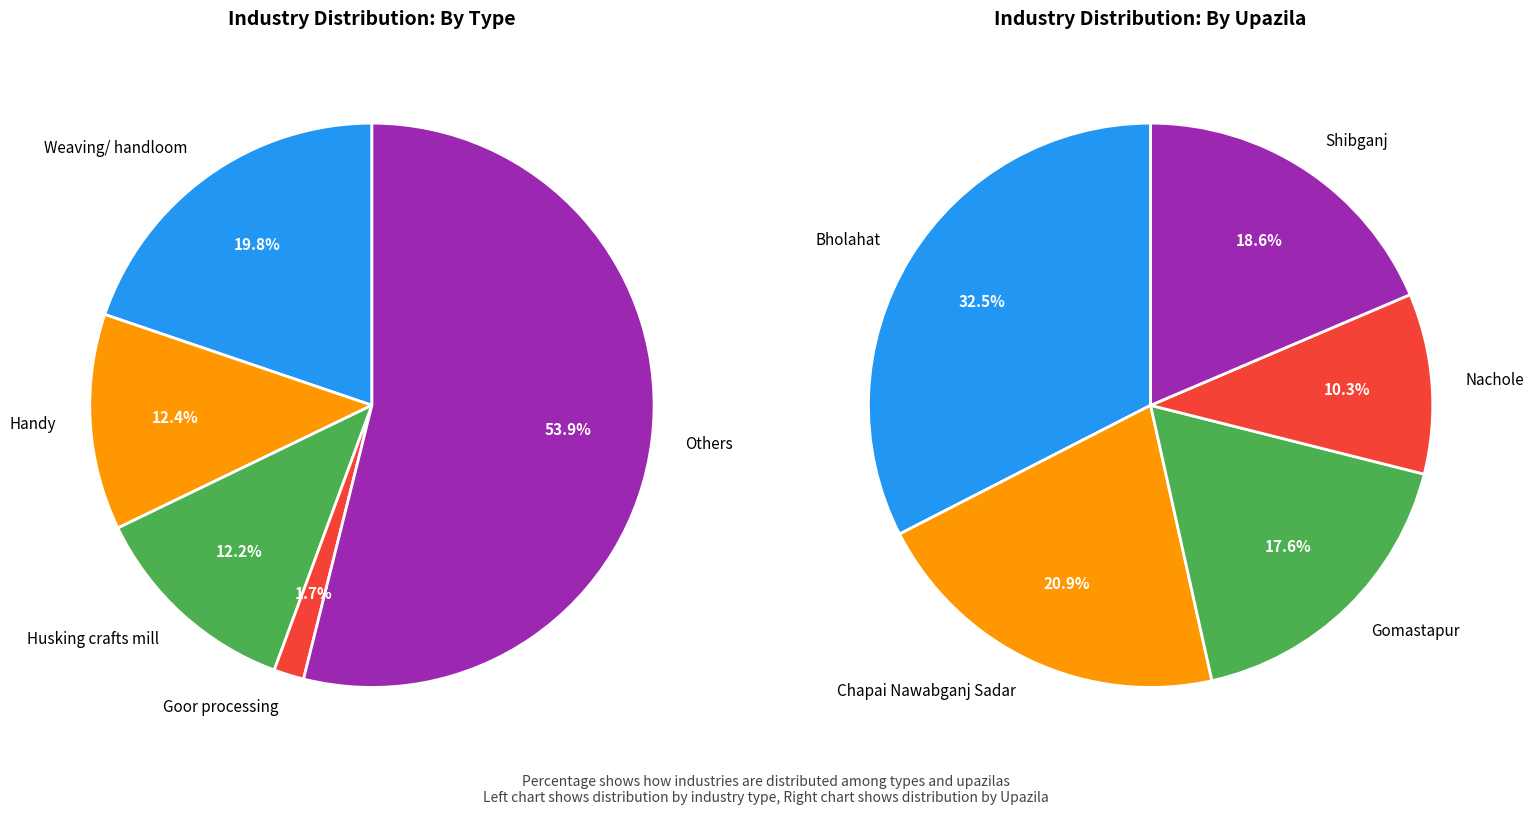

To the nearest percent, what portion does Others represent?

54%